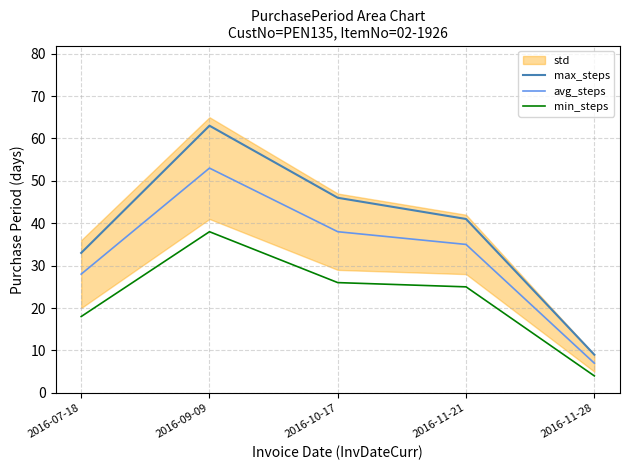

What is the difference between the maximum and minimum values in the avg_steps series?

46